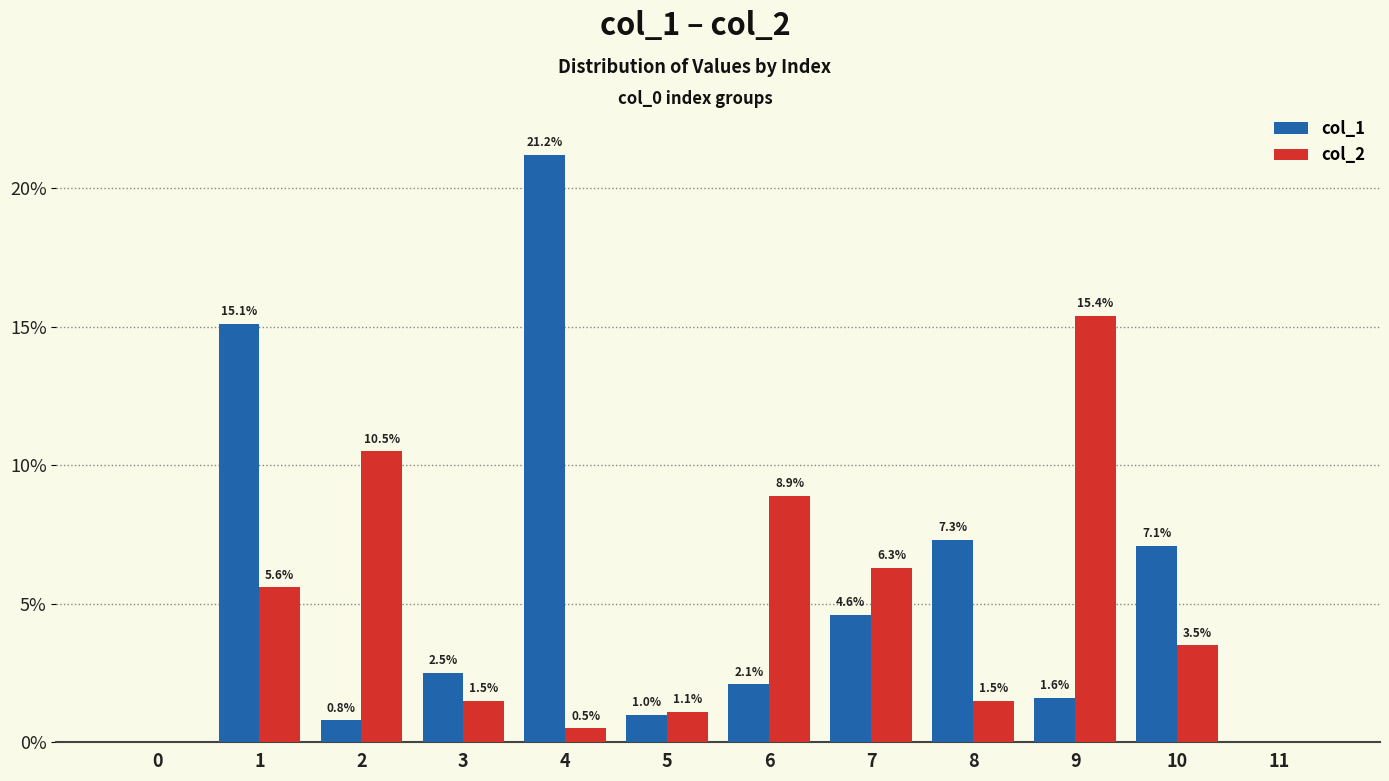

What is the average value of the col_2 series?

4.6